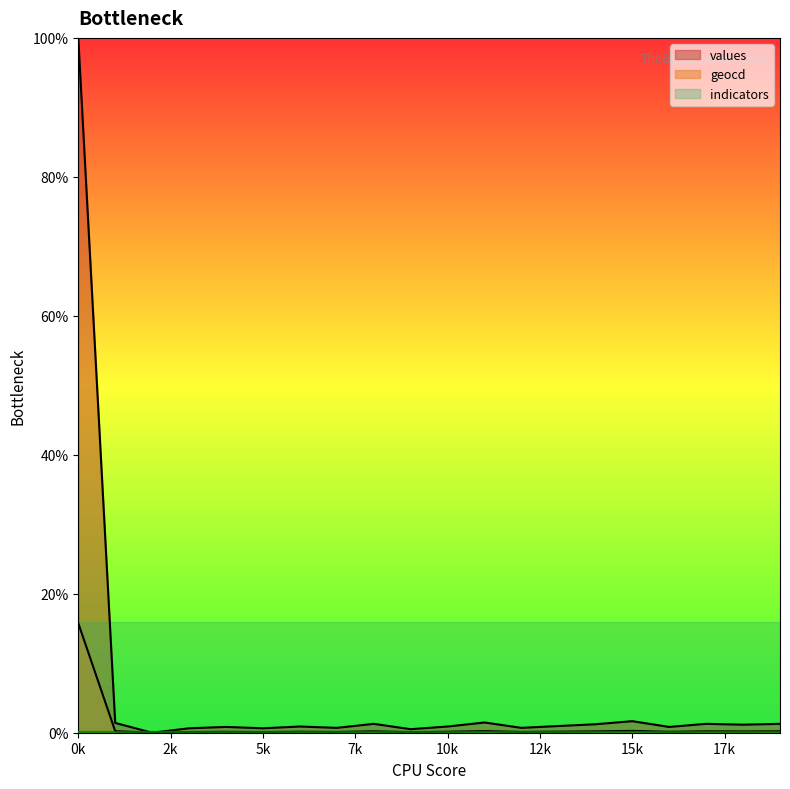

What are all the series names shown in the legend?

values, geocd, indicators